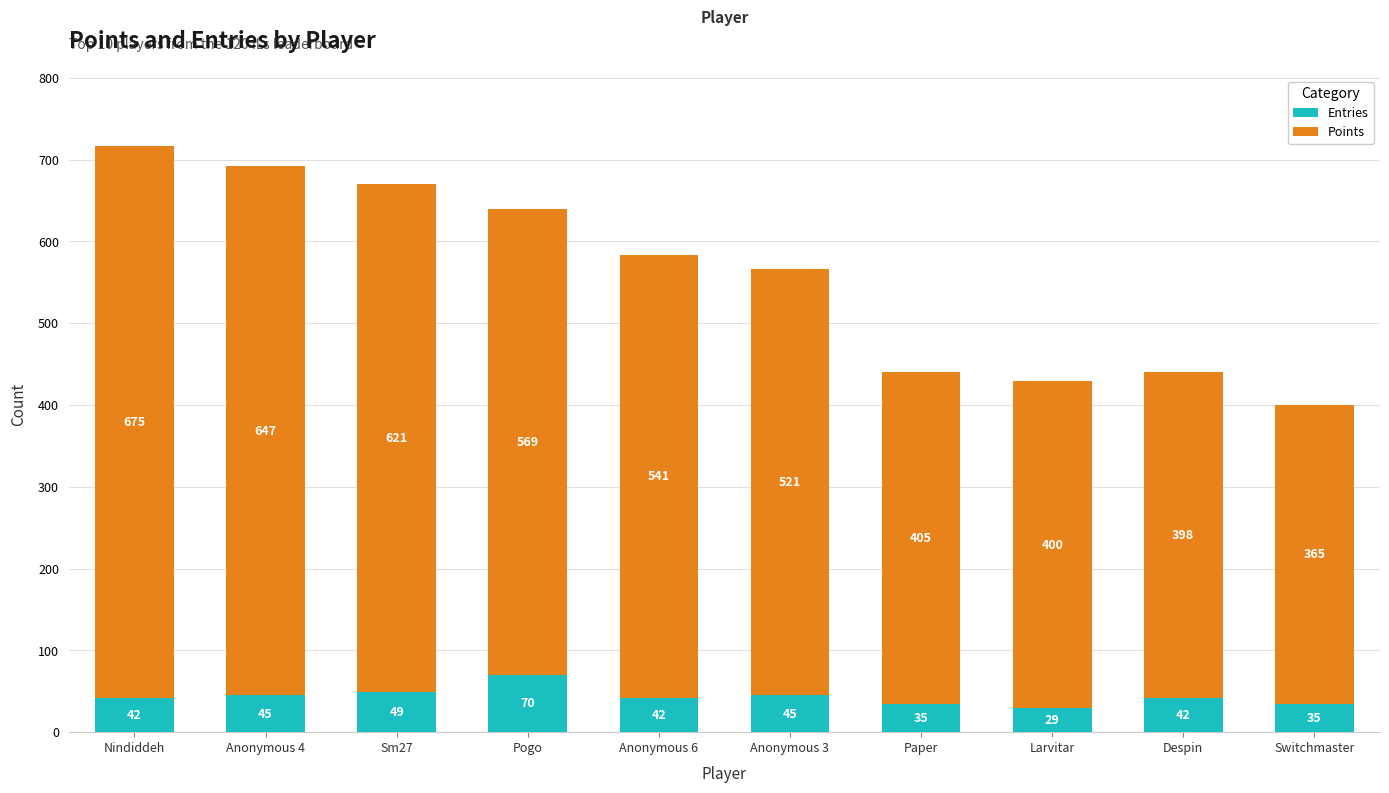

At which category is the sum across all series the highest?

Nindiddeh